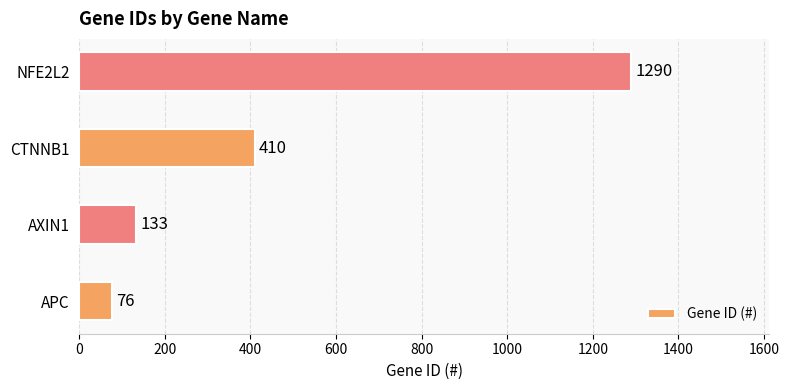

True or false: the data shows 410 at CTNNB1.

True